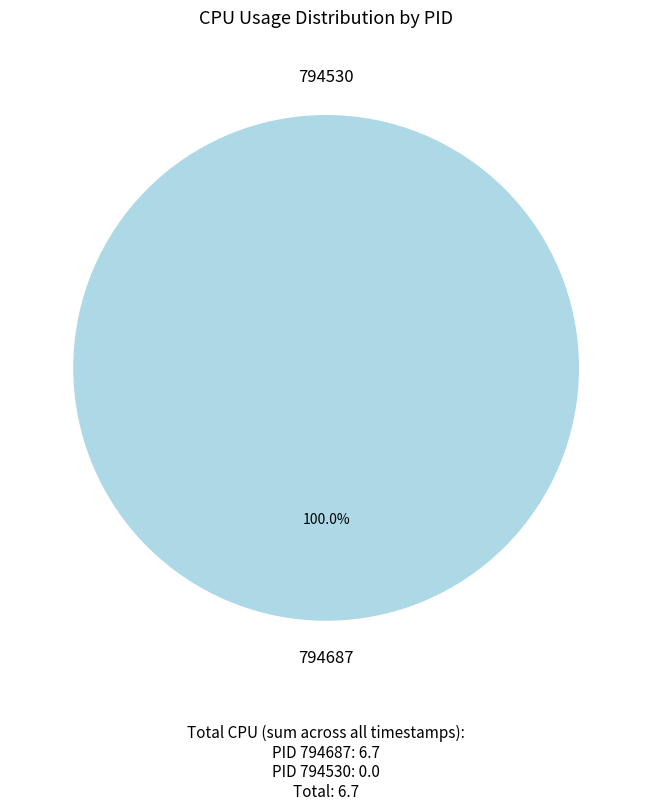

True or false: 794687 accounts for 90% of the total.

False